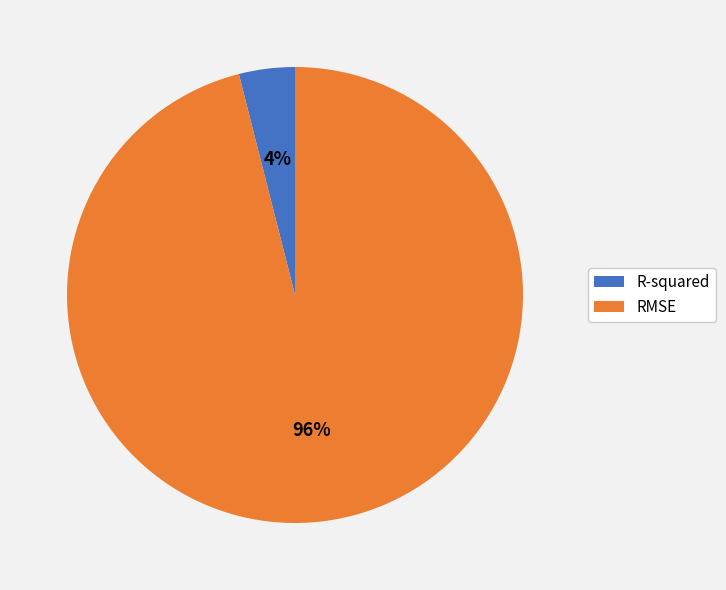

Count the number of slices in the pie.

2